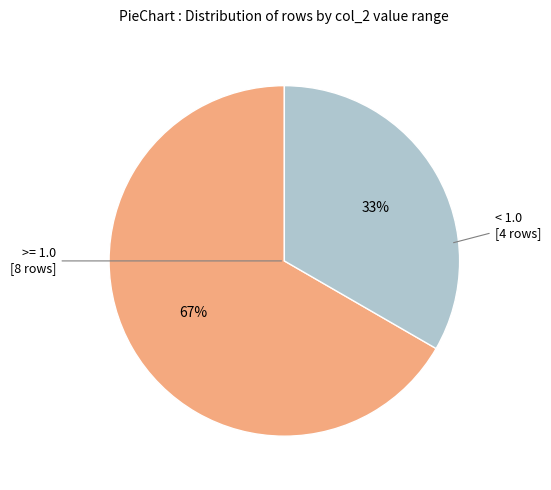

To the nearest percent, what is the average slice percentage?

50%